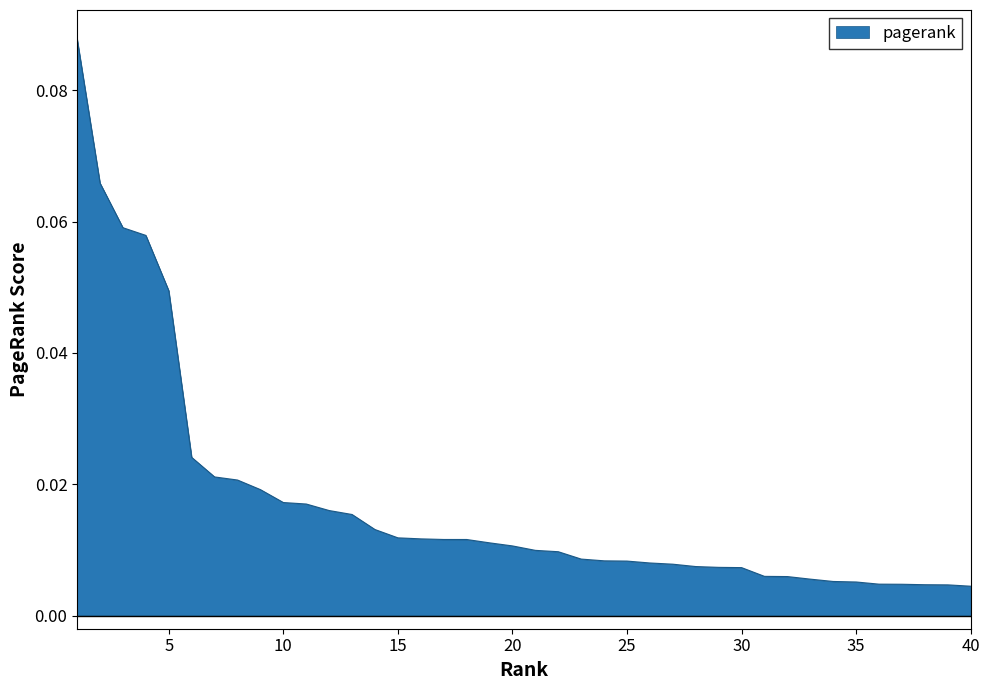

True or false: there are more than 1 points higher than both neighbors.

False